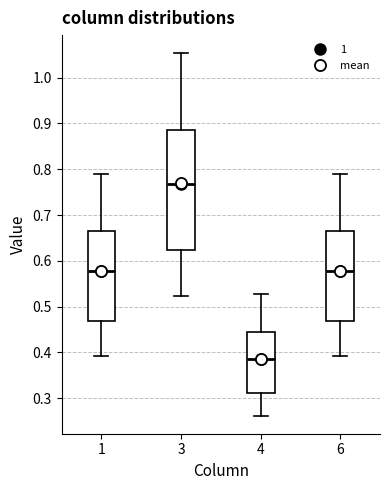

Reading left to right, transcribe this box plot: for each box, give where its median line is, the range the box spans, and where its two whiskers end, as read against the y-axis. The values are not printed on the chart, so give them approximately, as read against the axis.

1: median 0.58, box 0.47 to 0.66, whiskers 0.39 to 0.79
3: median 0.77, box 0.62 to 0.89, whiskers 0.52 to 1.05
4: median 0.38, box 0.31 to 0.44, whiskers 0.26 to 0.53
6: median 0.58, box 0.47 to 0.66, whiskers 0.39 to 0.79